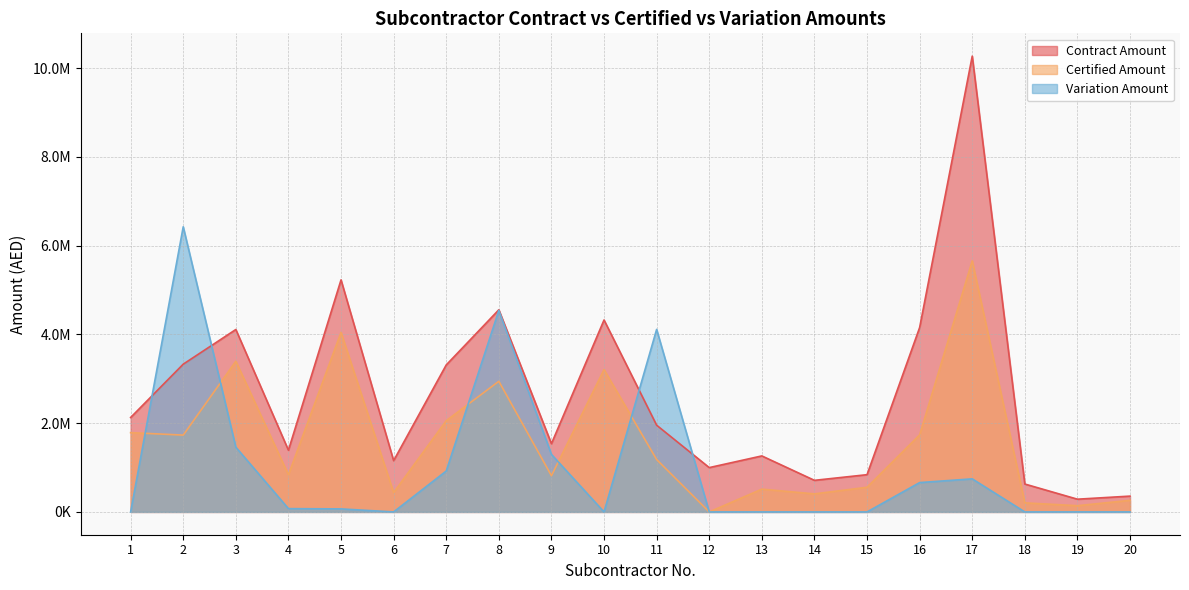

How many interior local valleys does the Variation Amount series have?

2